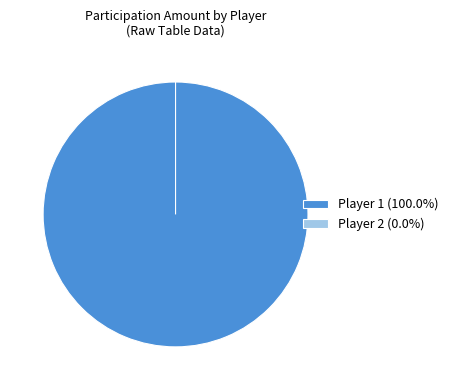

How many slices are in this pie chart?

2